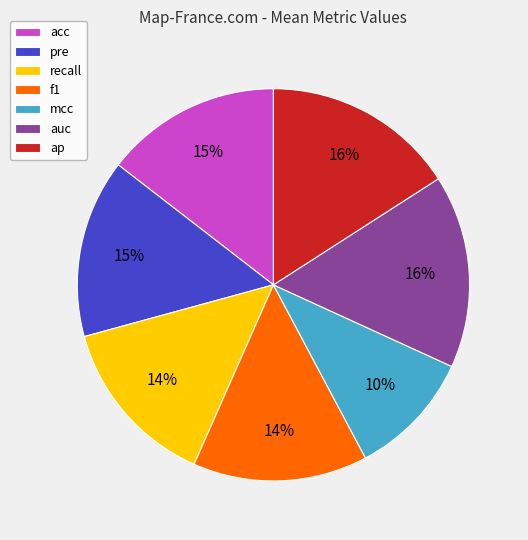

What is the smallest slice in the pie chart?

mcc